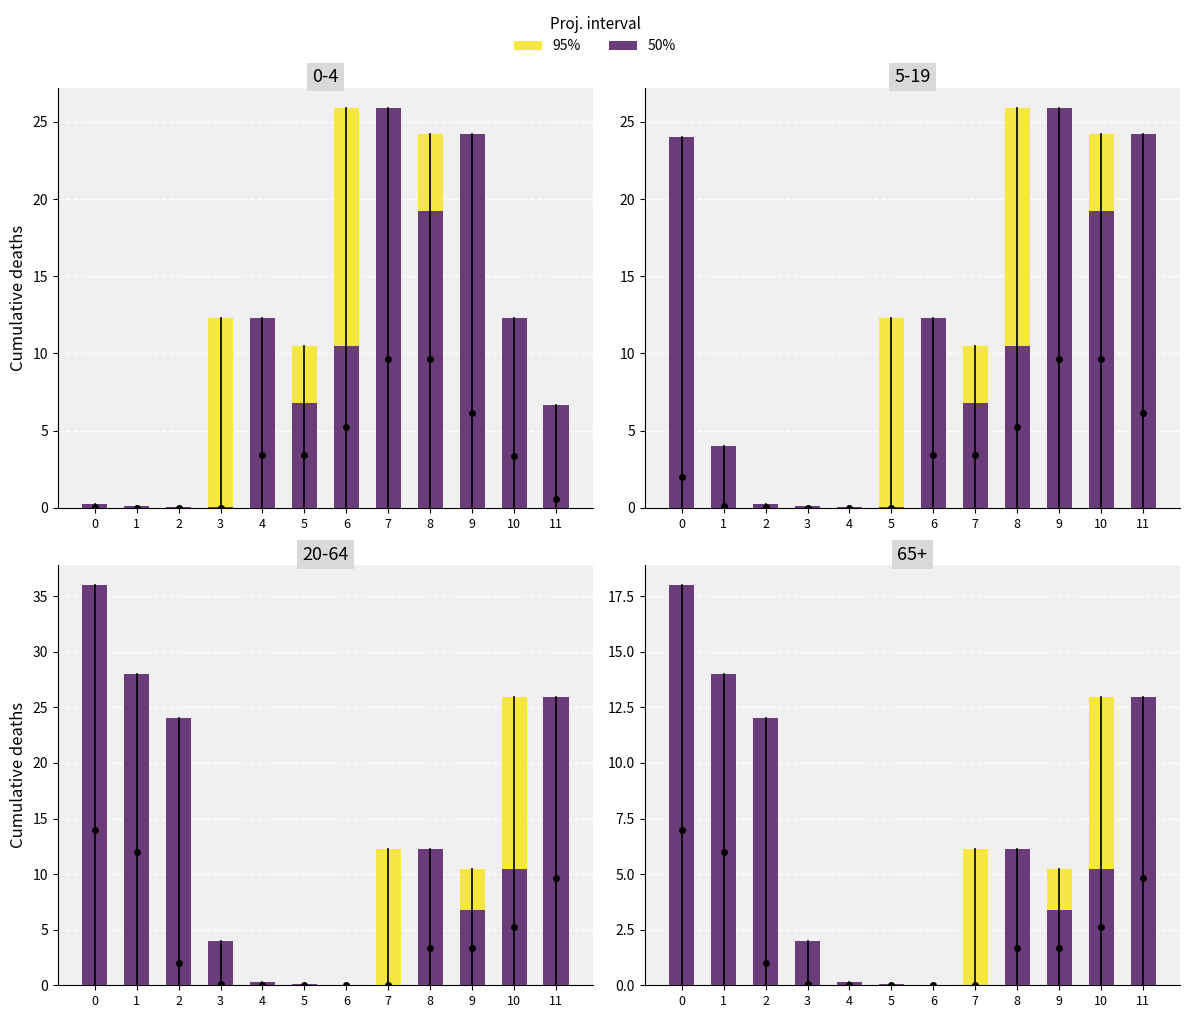

How many categories are shown in the chart?

12